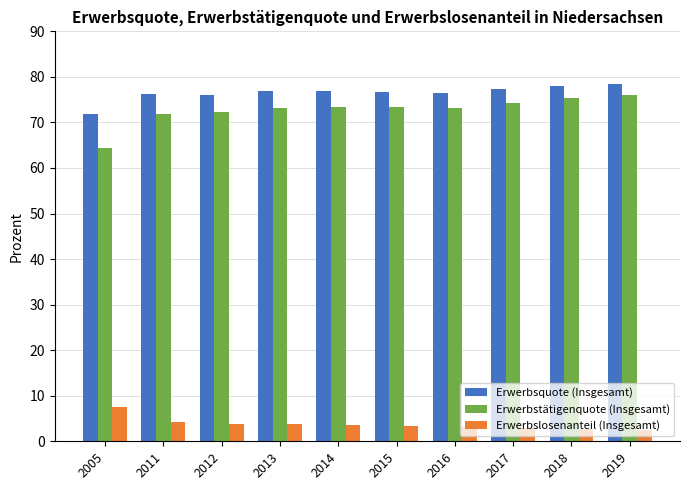

At how many categories does at least one series exceed 3?

10